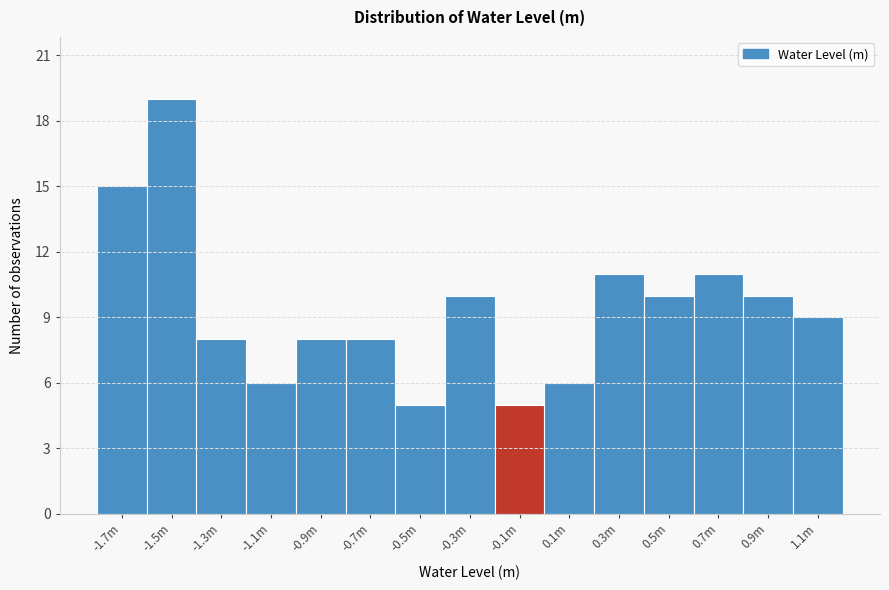

Reading left to right, transcribe all the data shown in this chart.

15	19	8	6	8	8	5	10	5	6	11	10	11	10	9